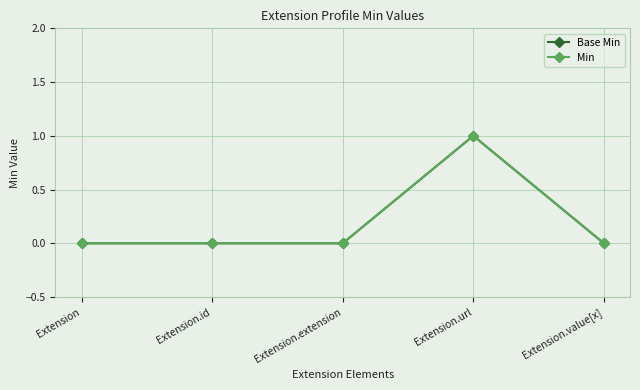

Reading left to right, list all the values displayed in this chart.

Base Min: 0	0	0	1	0
Min: 0	0	0	1	0